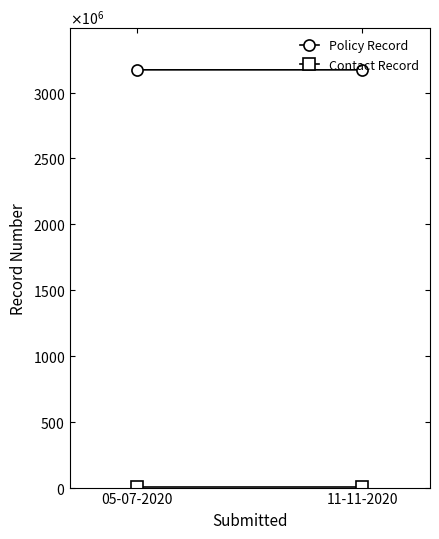

What is the sum of the Policy Record values at 11-11-2020 and 05-07-2020?

6345355645